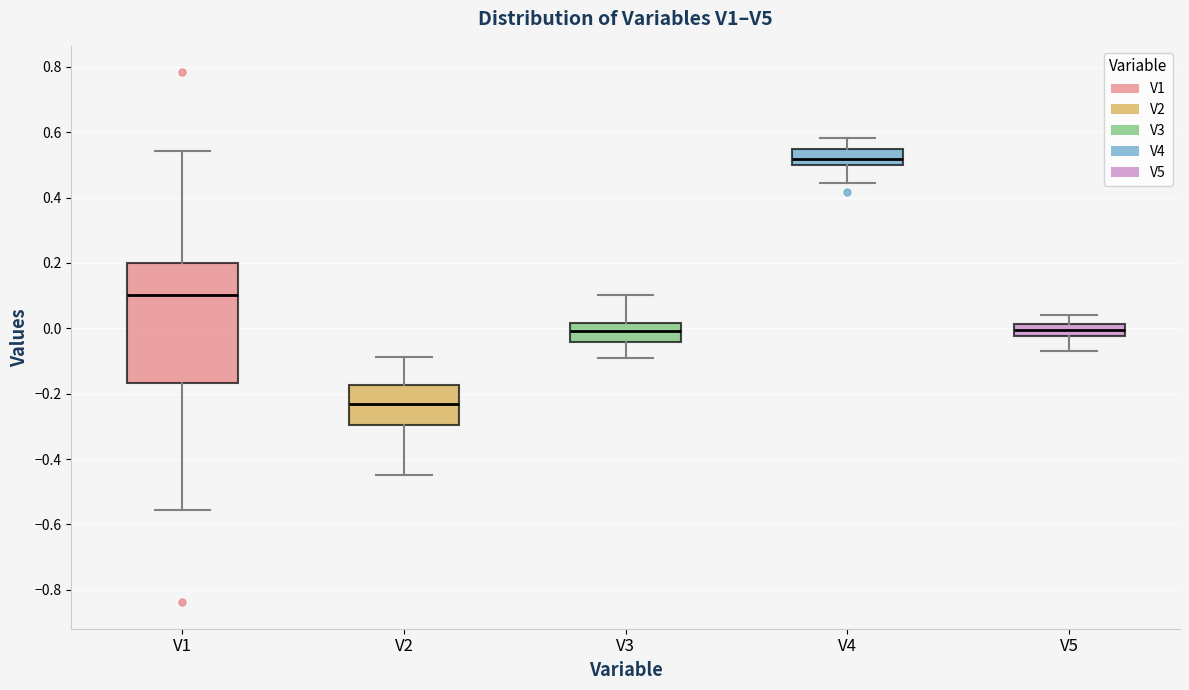

Which box is the tallest, from its lower edge to its upper edge?

V1